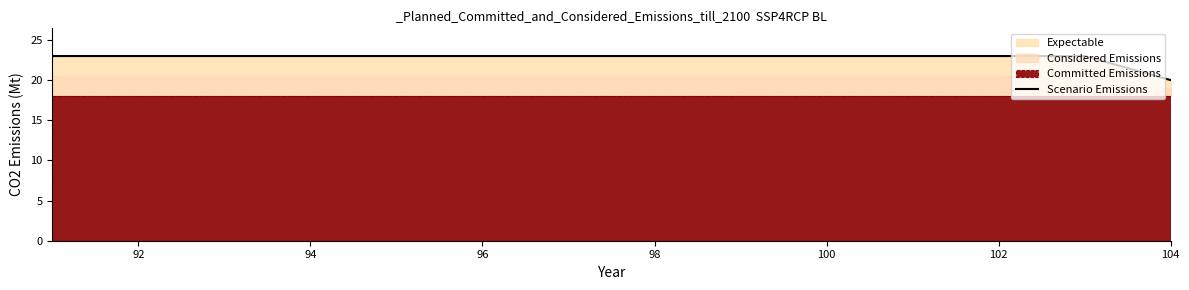

Is it true that Scenario Emissions equals 7 at 102?

False